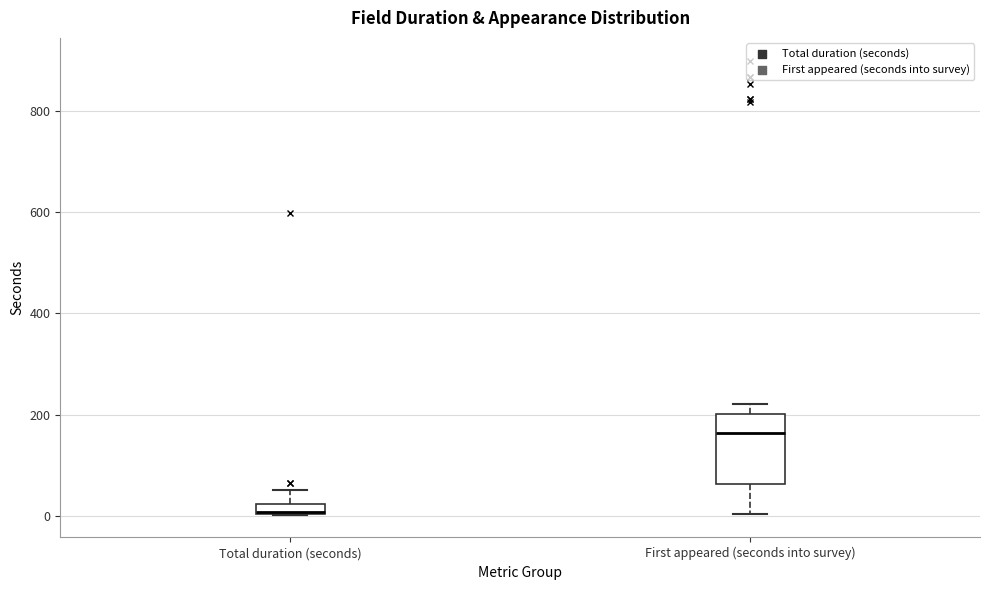

Which box is the tallest, from its lower edge to its upper edge?

First appeared (seconds into survey)